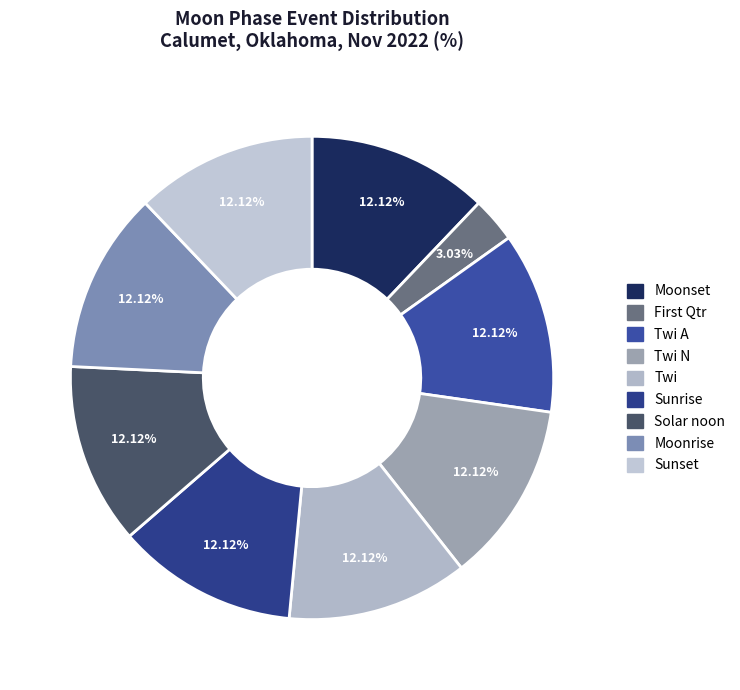

True or false: Moonrise accounts for 1% of the total.

False